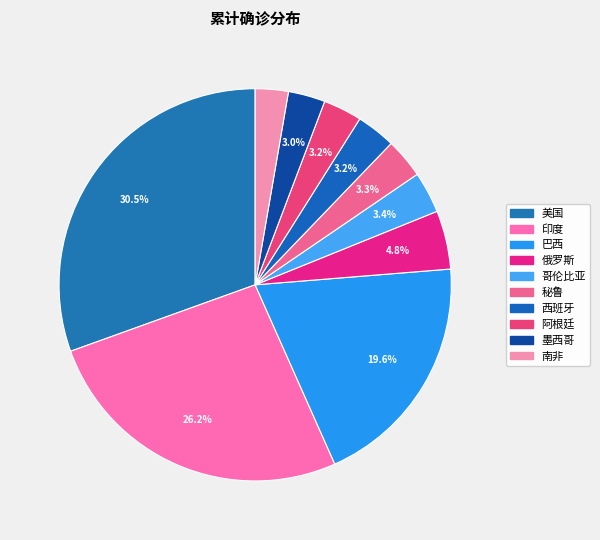

To the nearest percent, what is the combined percentage of 阿根廷 and 印度?

29%